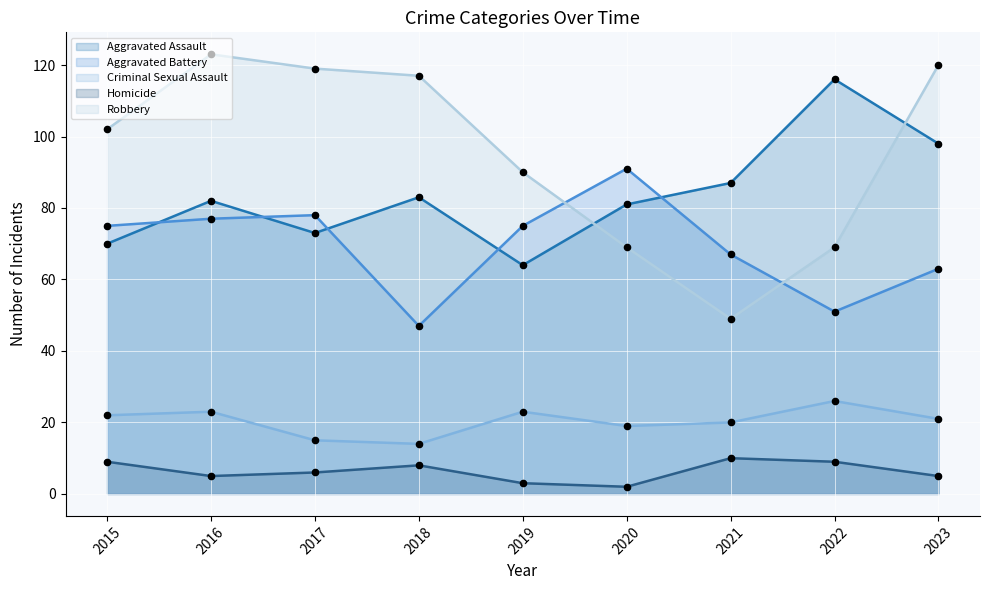

What is the total value across all series at 2023?

307